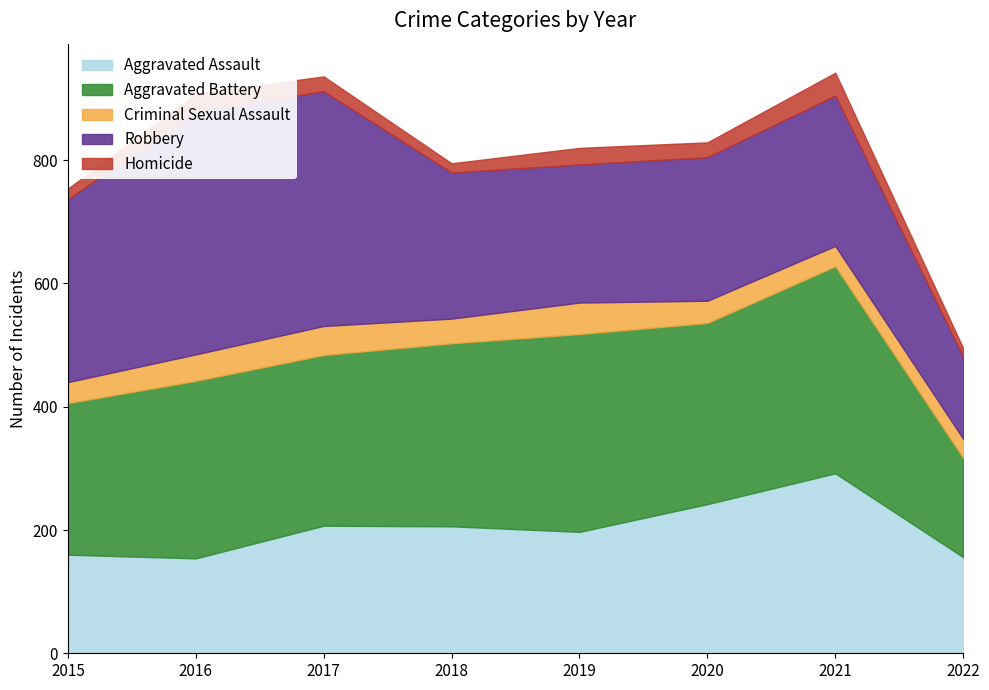

What is the value of the Homicide point at the 1st from the left?

17